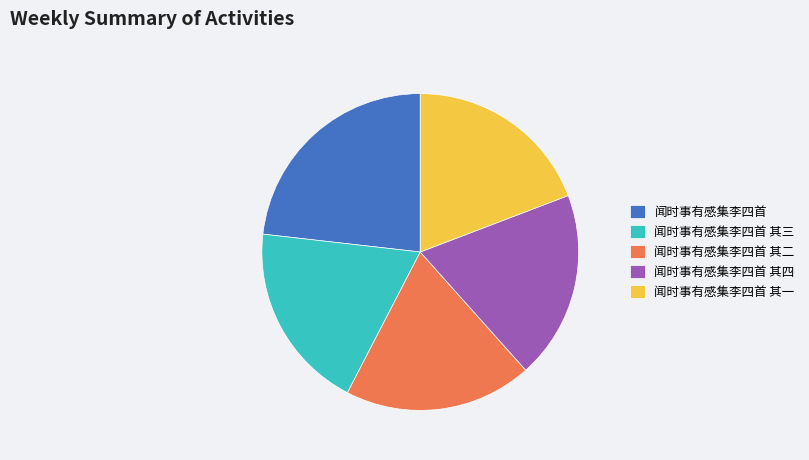

Combined, do 闻时事有感集李四首 其三 and 闻时事有感集李四首 其四 account for over 50%?

No